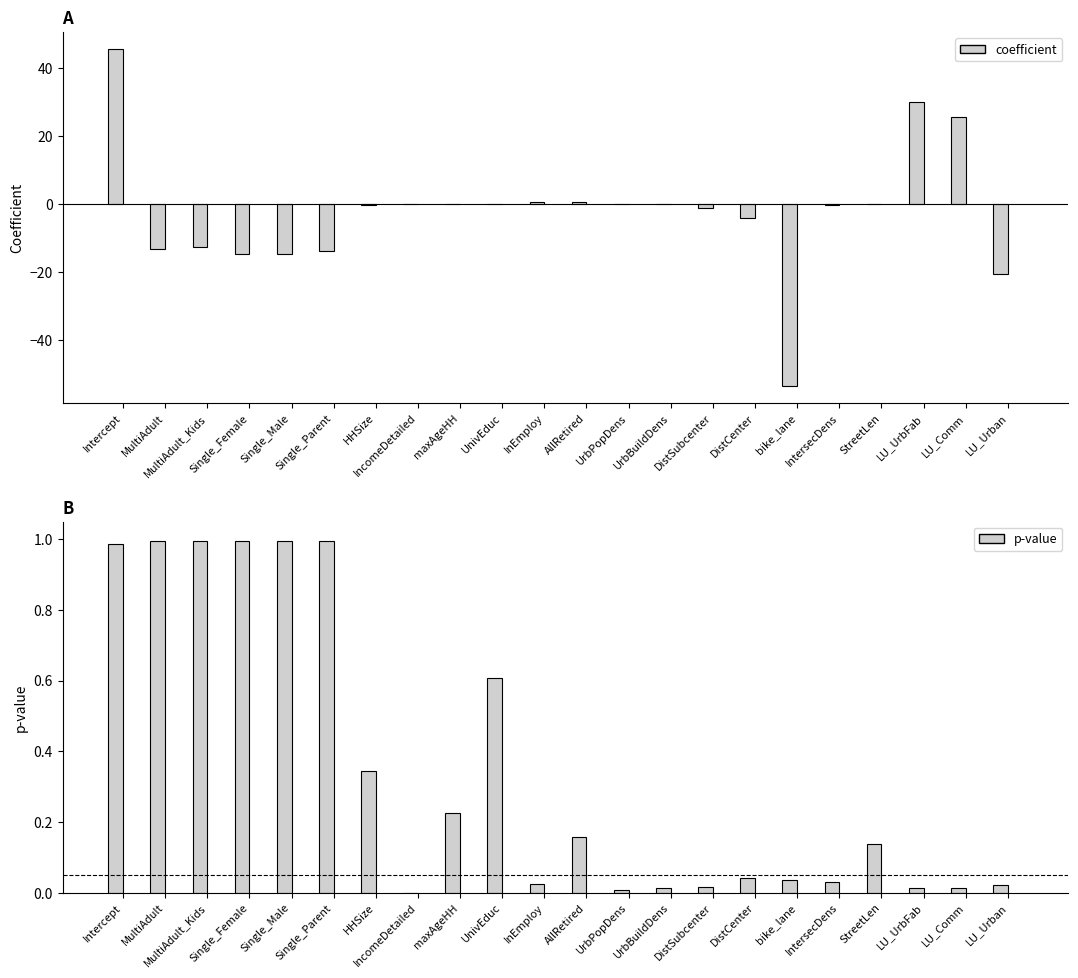

Which series has the widest spread of values?

coefficient